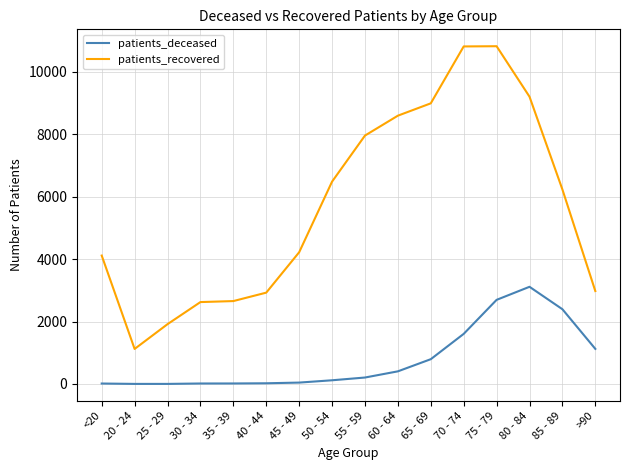

True or false: patients_recovered and patients_deceased intersect in this chart.

False